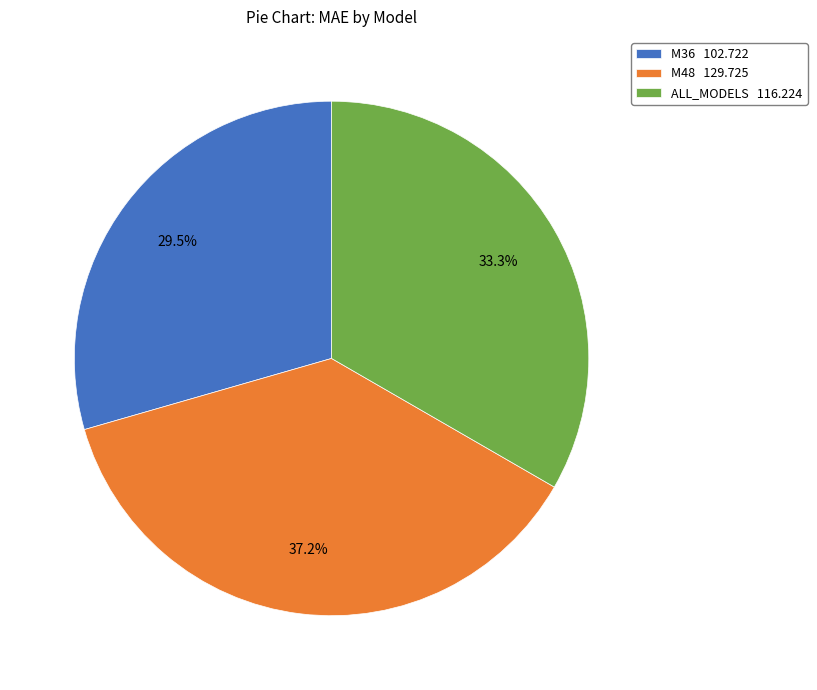

Is ALL_MODELS the majority of the pie?

No